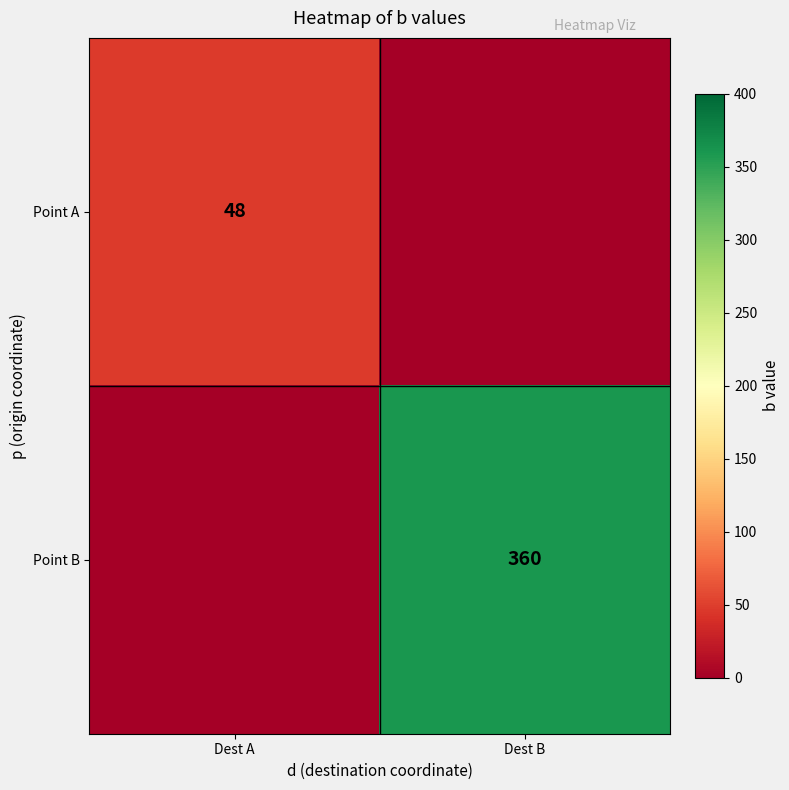

The Point B series shows 201.5 at Dest B. True or false?

False